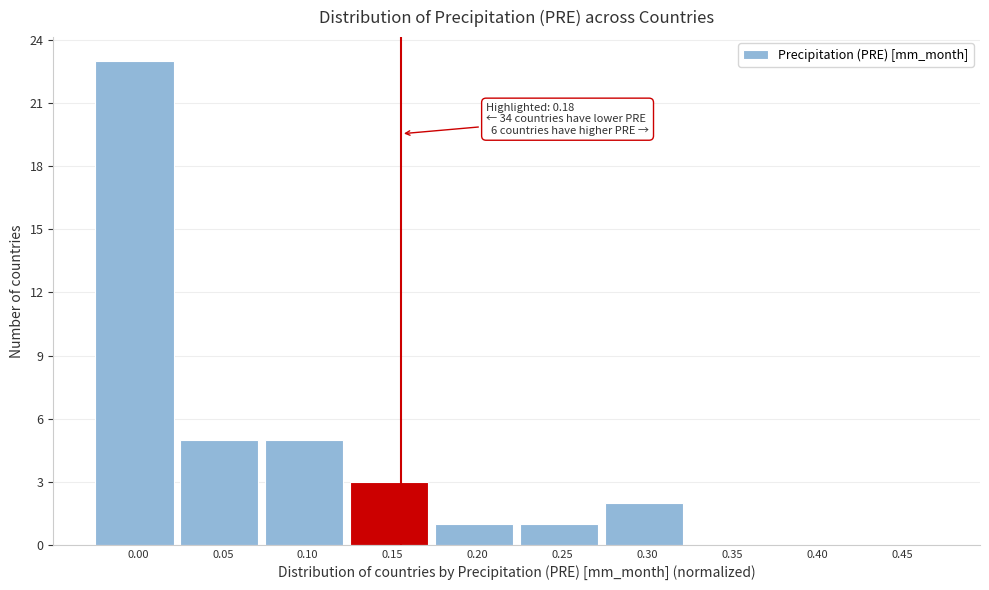

Reading right to left, what are all the values shown in this chart?

0.45=0	0.40=0	0.35=0	0.30=2	0.25=1	0.20=1	0.15=3	0.10=5	0.05=5	0.00=23